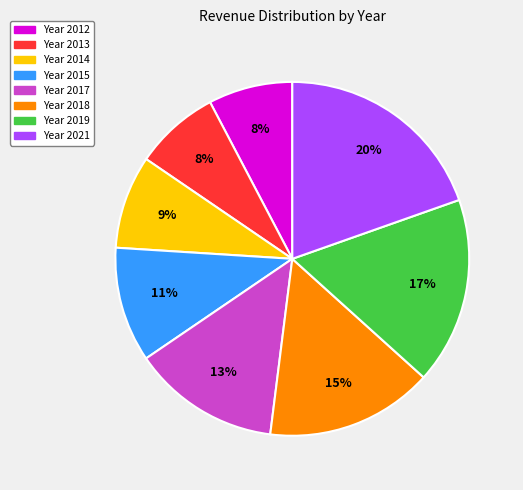

To the nearest percent, what is the average slice percentage?

12%